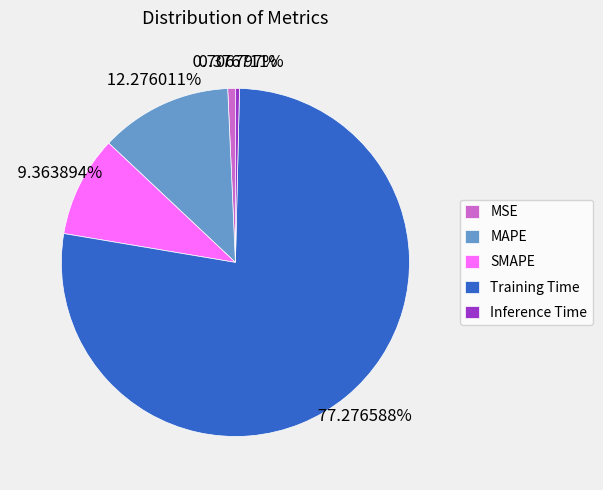

How many slices are in this pie chart?

5